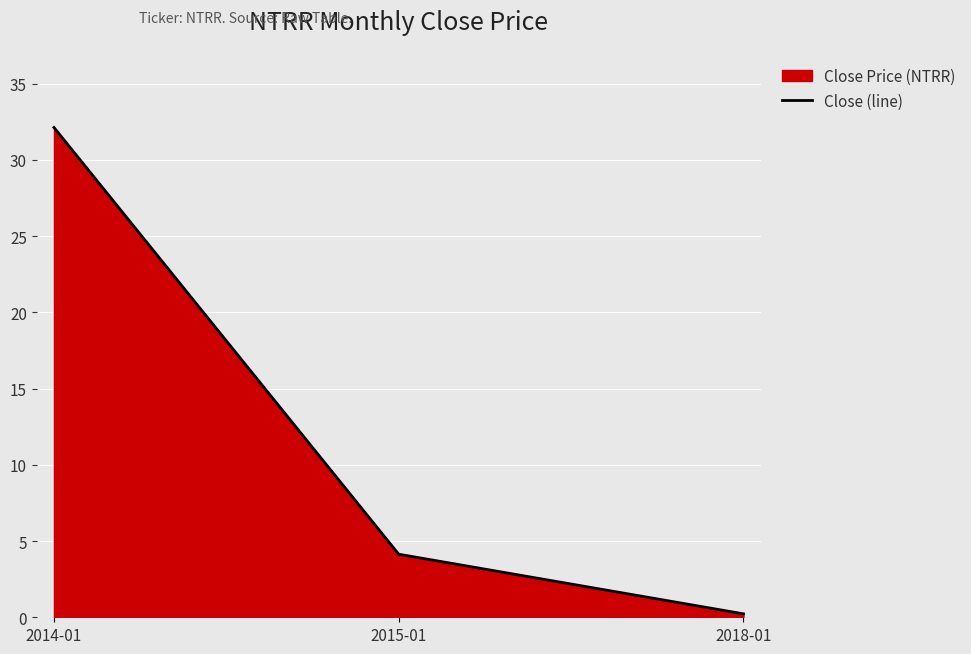

Is it true that the value at 2015-01 is 4.1?

True